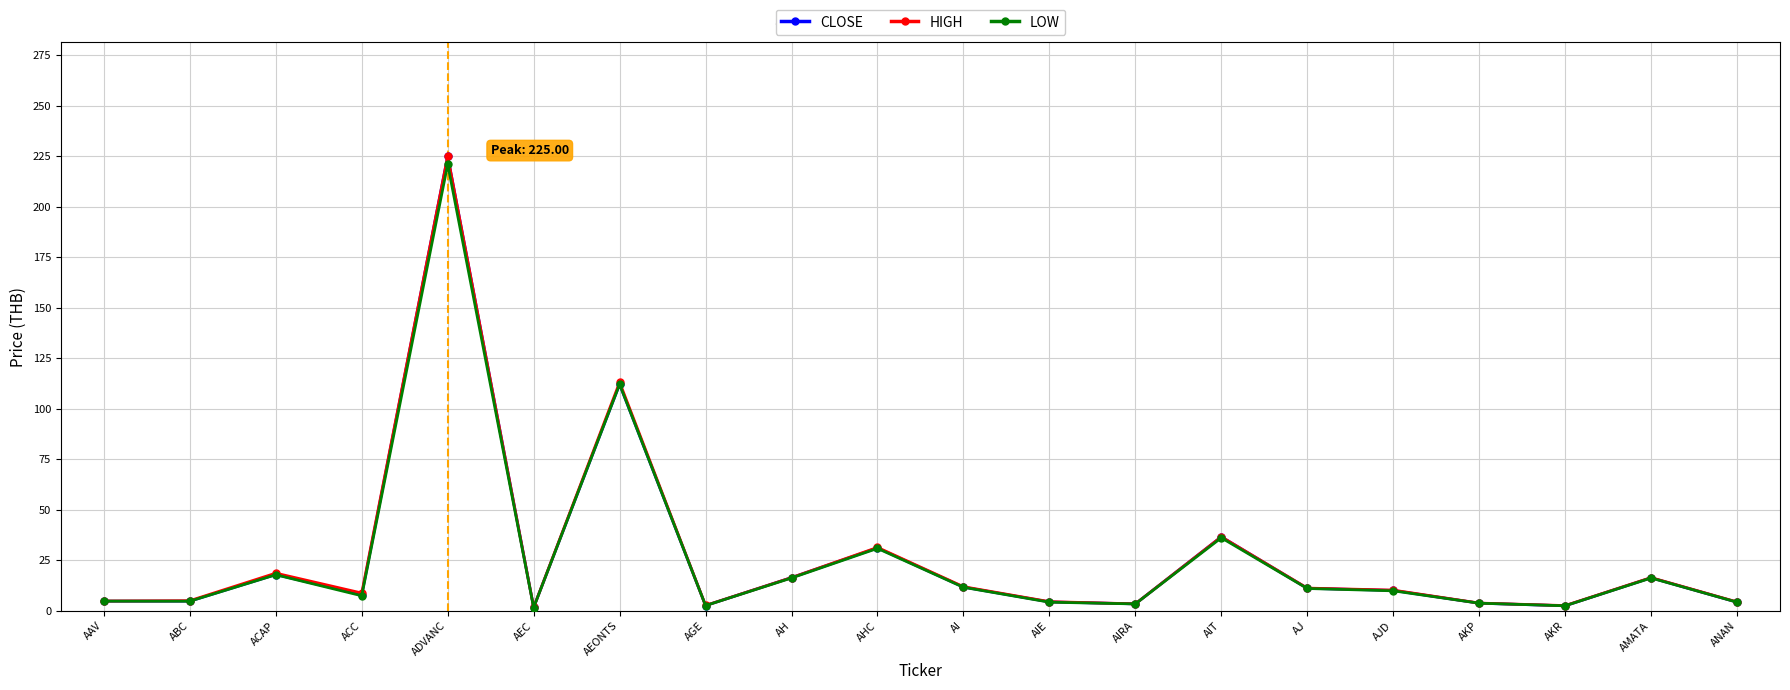

How many data points in LOW are above 9?

10